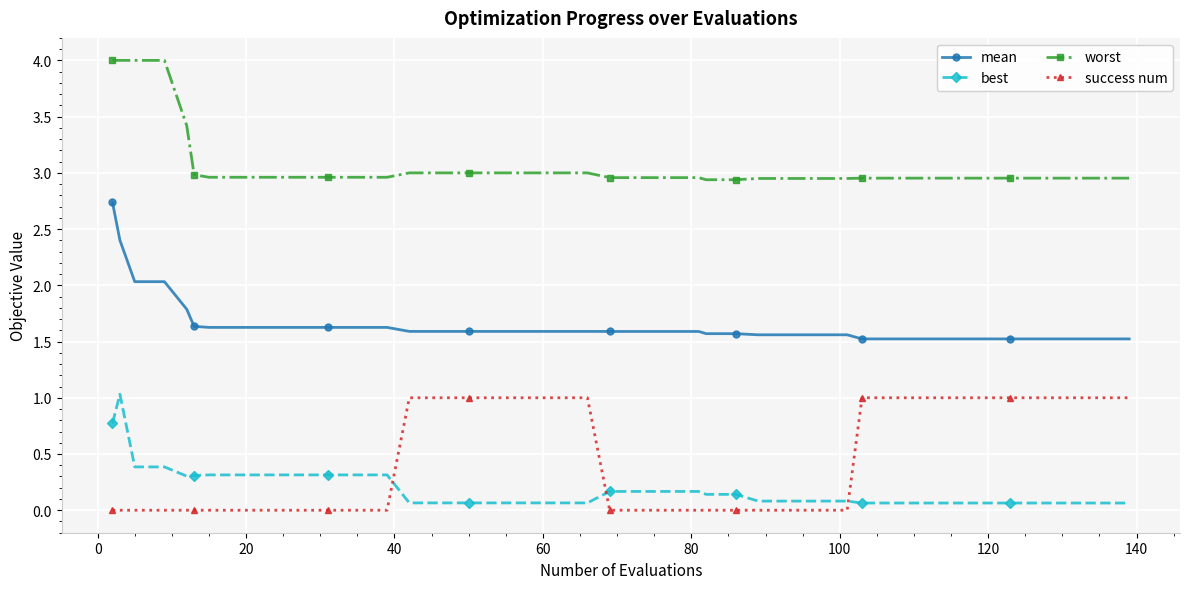

How many lines are shown in the chart?

4